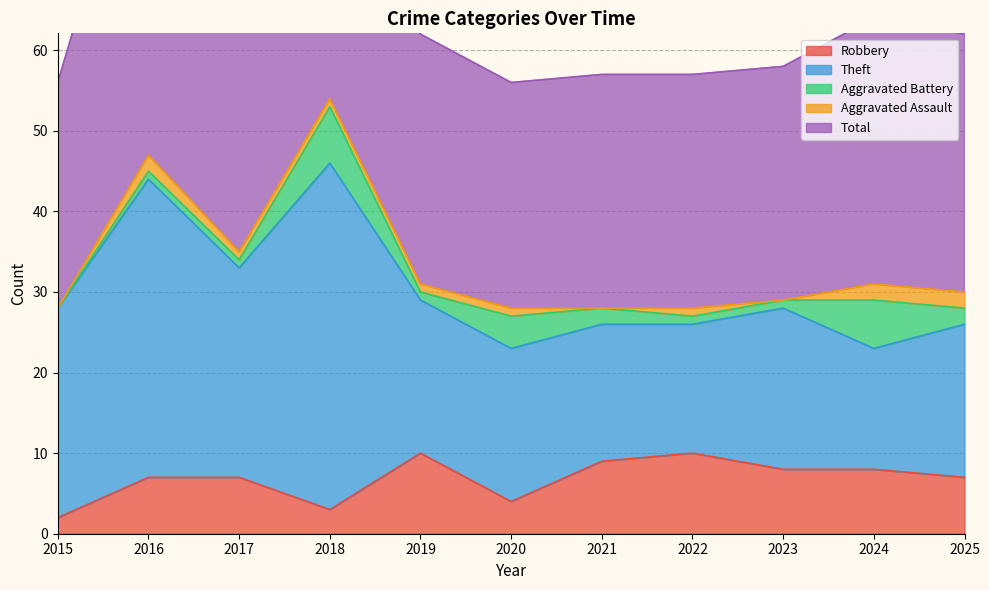

Between 2025 and 2023, which is larger?

2023